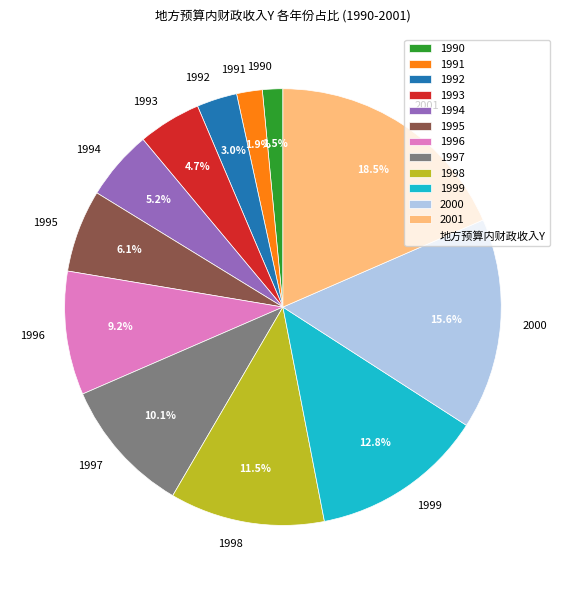

Which slice is the largest?

2001